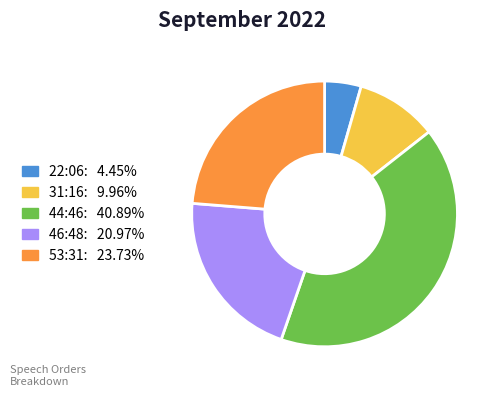

How many segments does this pie chart have?

5